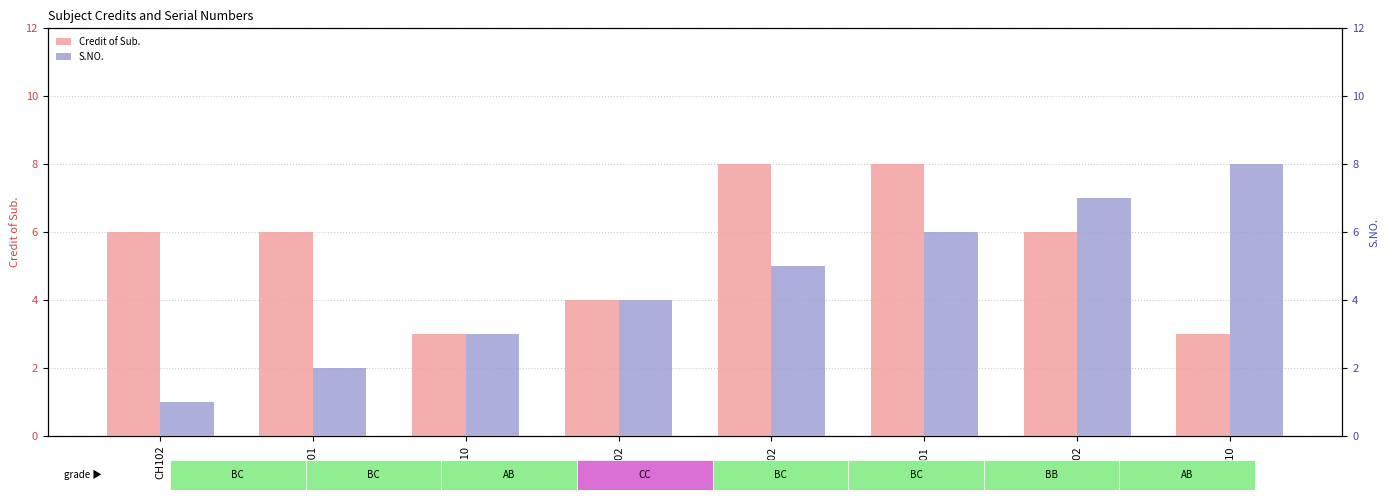

Which category has the highest value across all series?

MA102